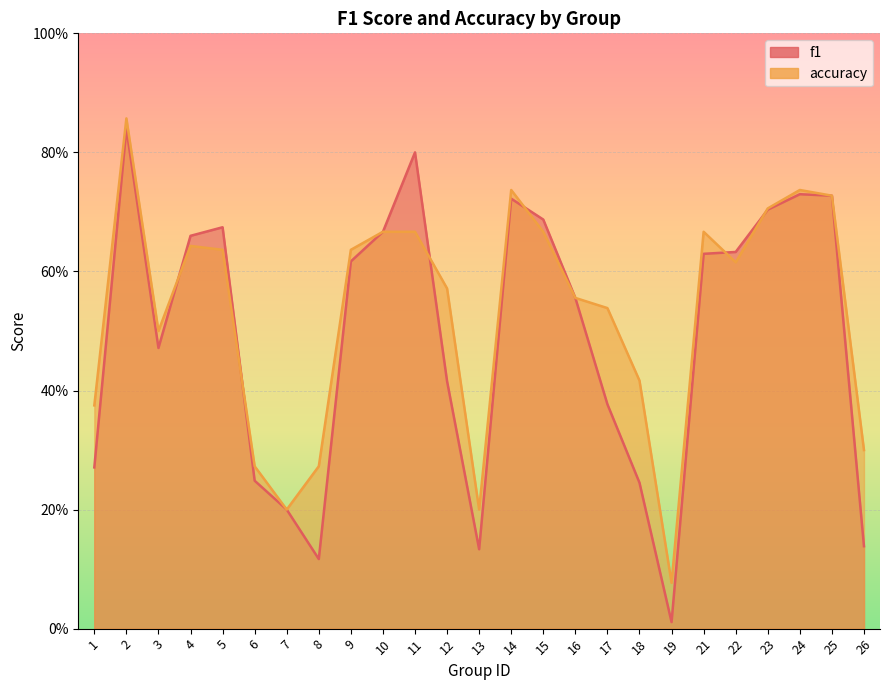

Rank the series at 13 from lowest to highest value.

f1, accuracy